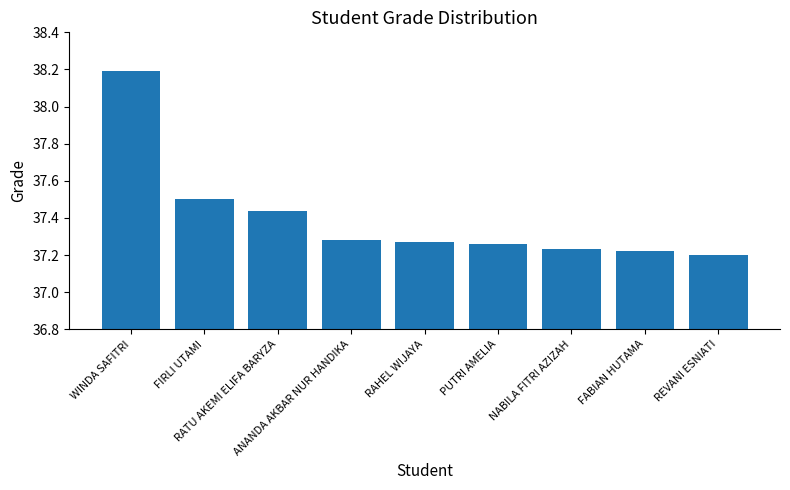

Is it true that the value at NABILA FITRI AZIZAH is 37.2?

True